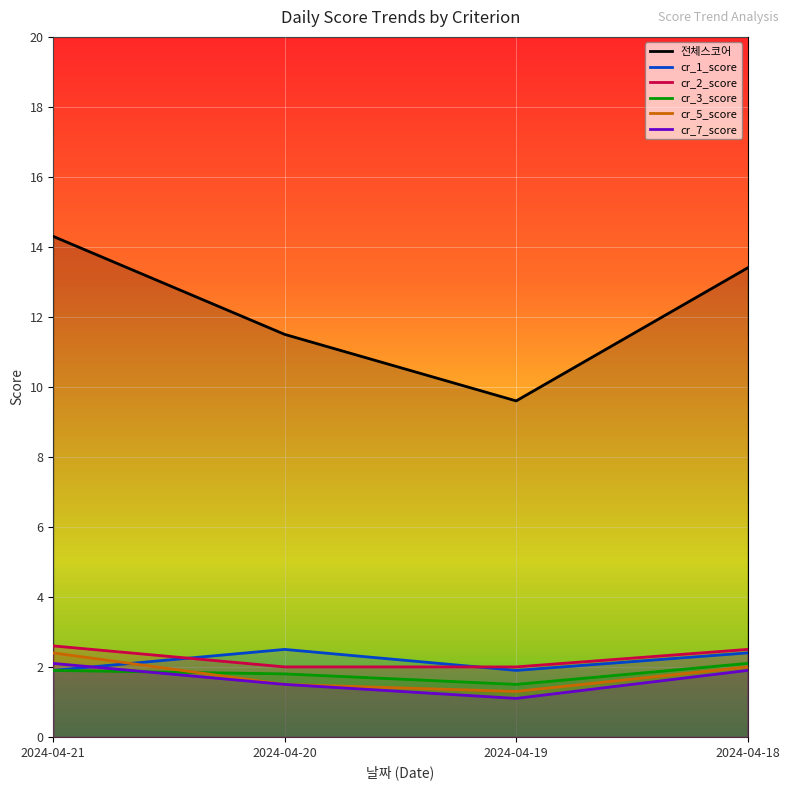

How many values in the cr_2_score series exceed 2?

2